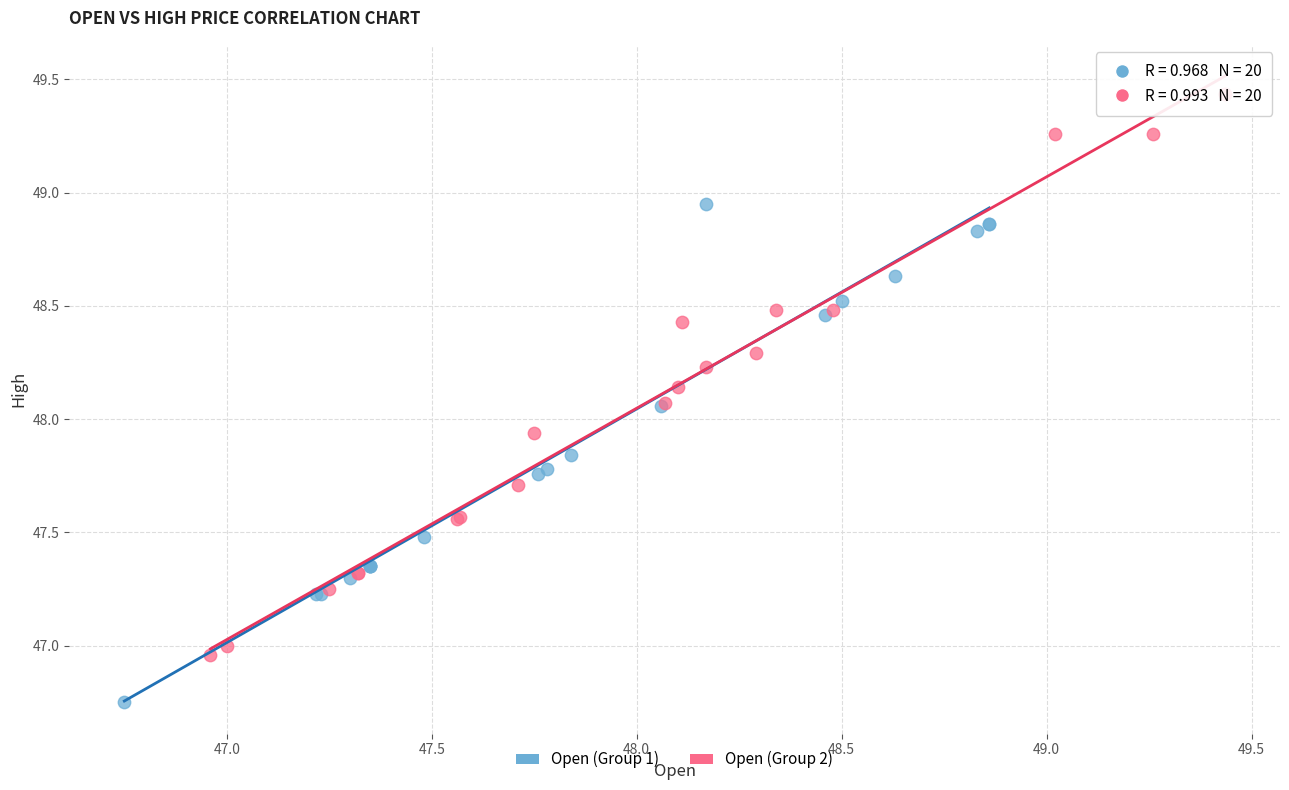

What are all the series names shown in the legend?

Open (Group 1), Open (Group 2)